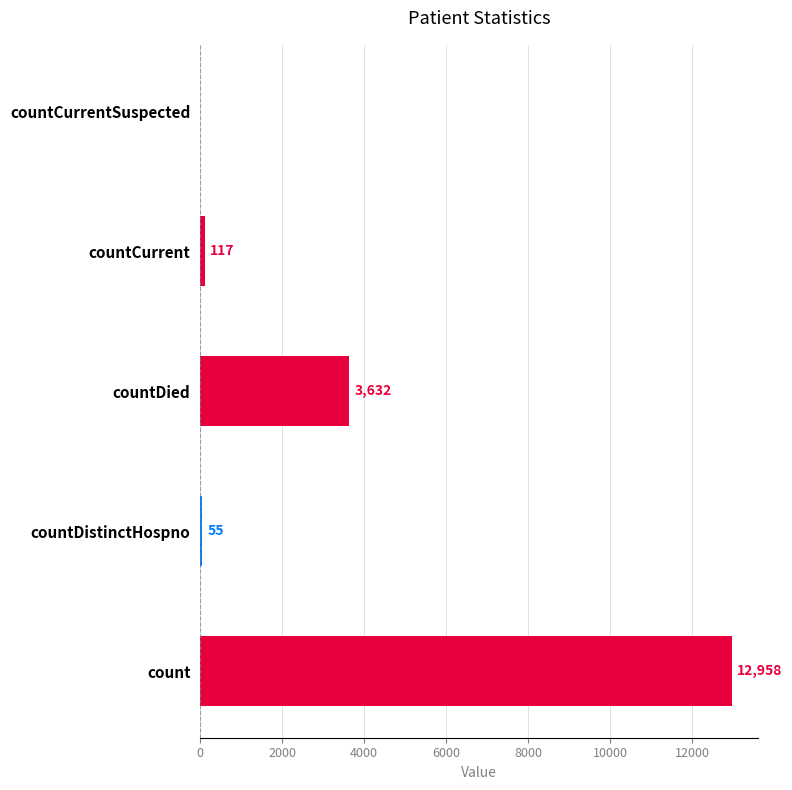

What is the sum of all values?

16762